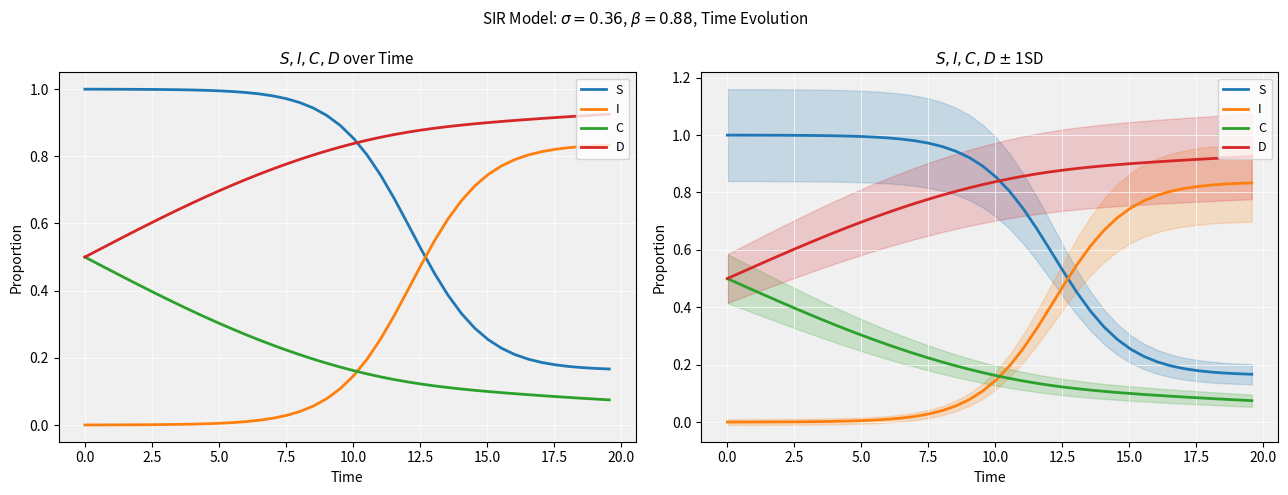

True or false: C and D intersect in this chart.

False